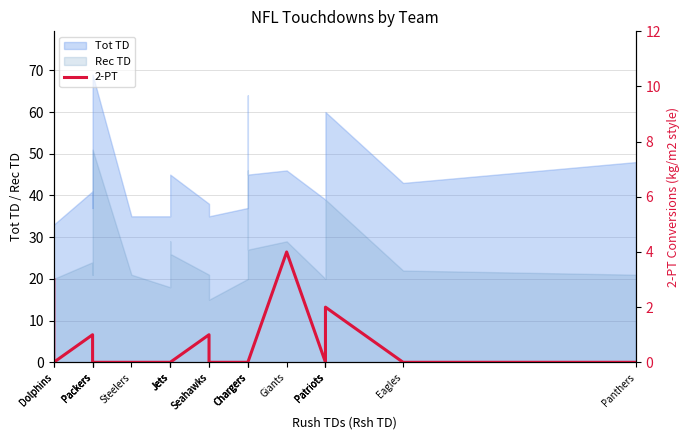

How many values are between 0 and 1?

17